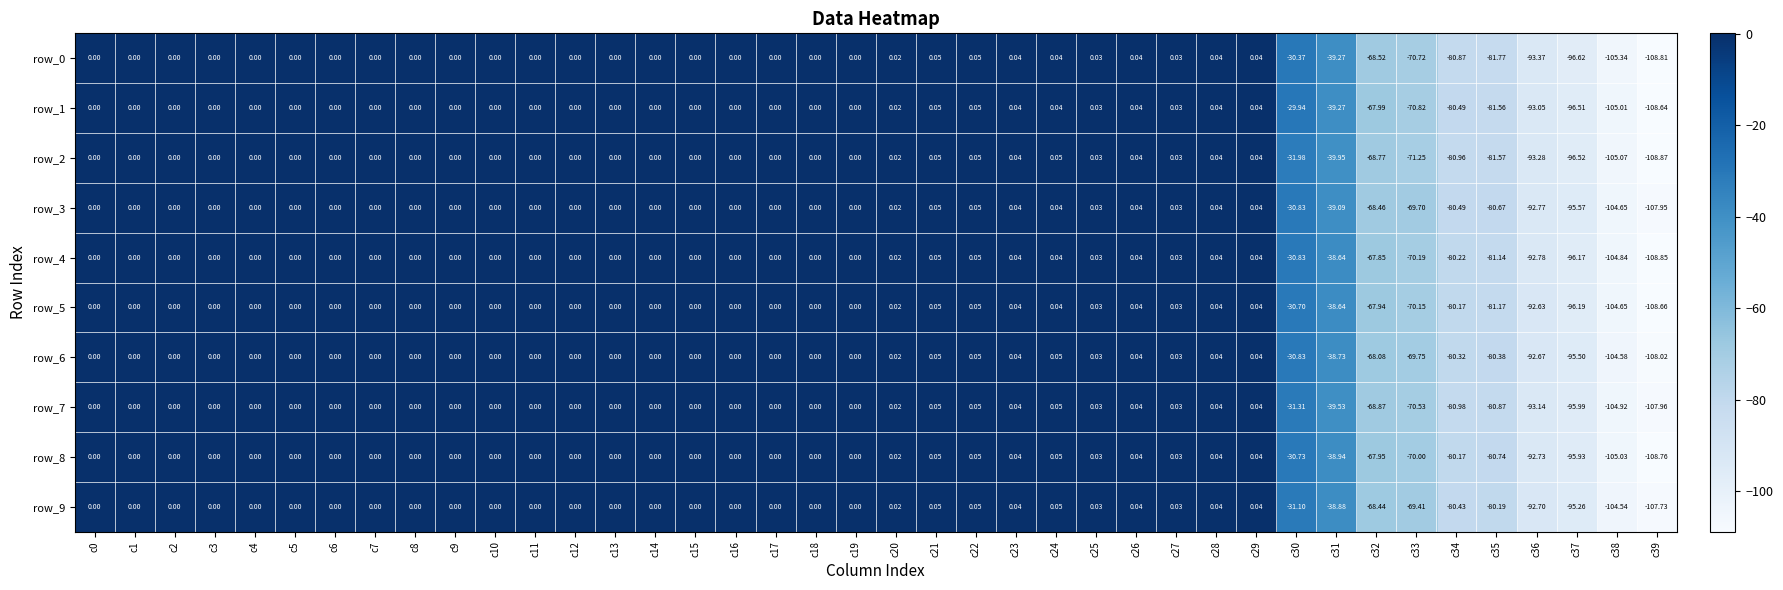

What is the minimum value shown in the chart?

-108.9